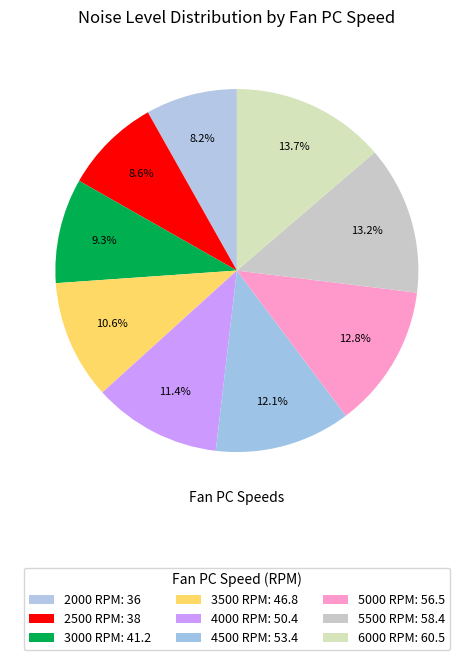

What is the change in value from 3000 to 3500?

+5.6